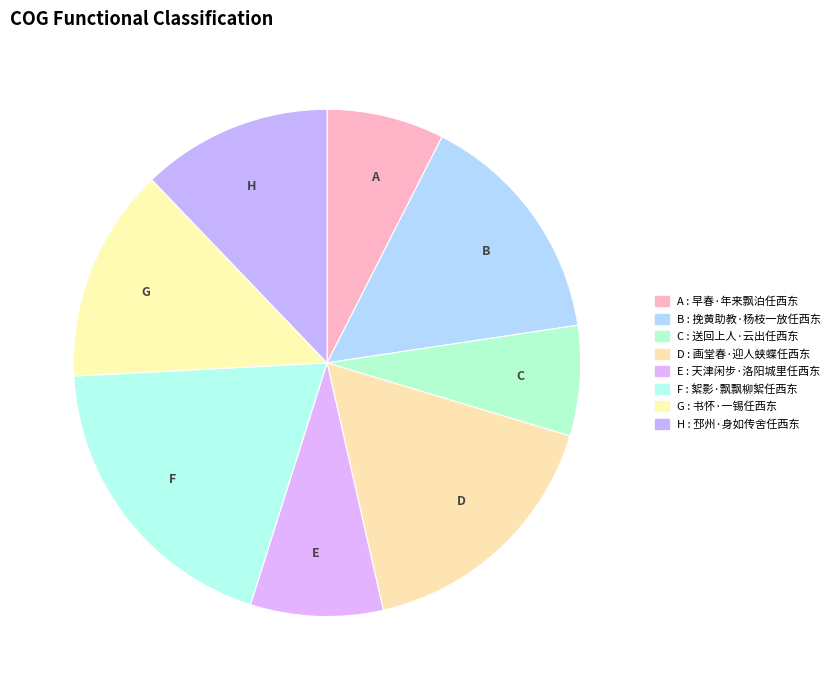

How many slices are in this pie chart?

8